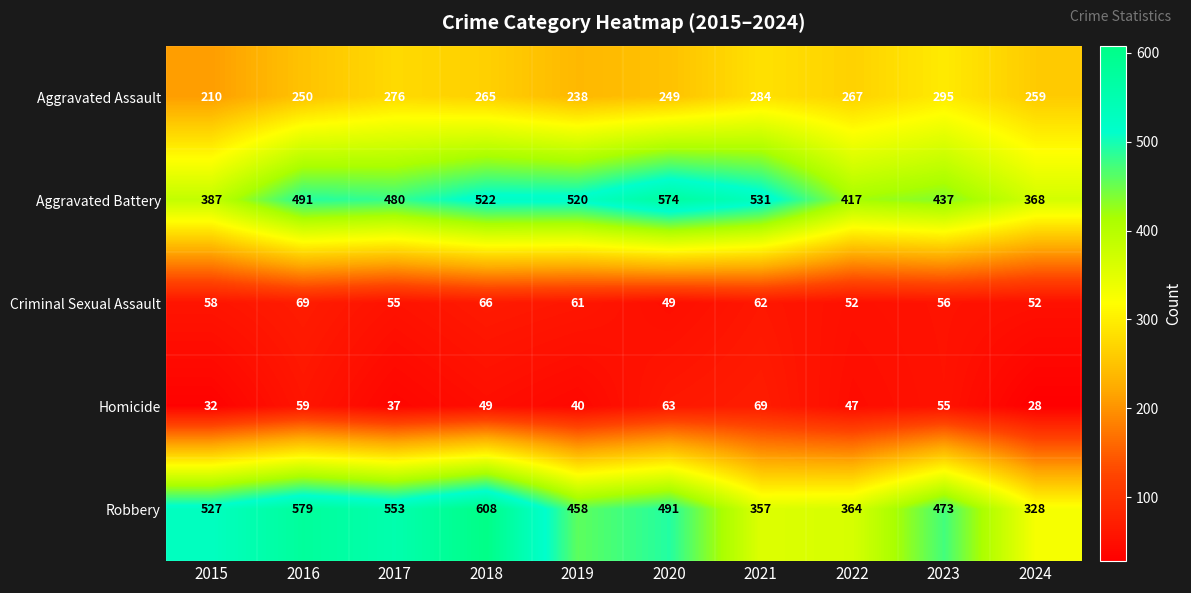

Is it true that Aggravated Assault equals 265 at 2018?

True